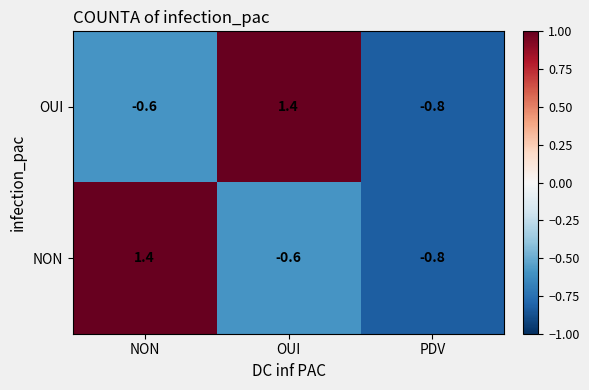

At which label does NON first exceed 0?

NON